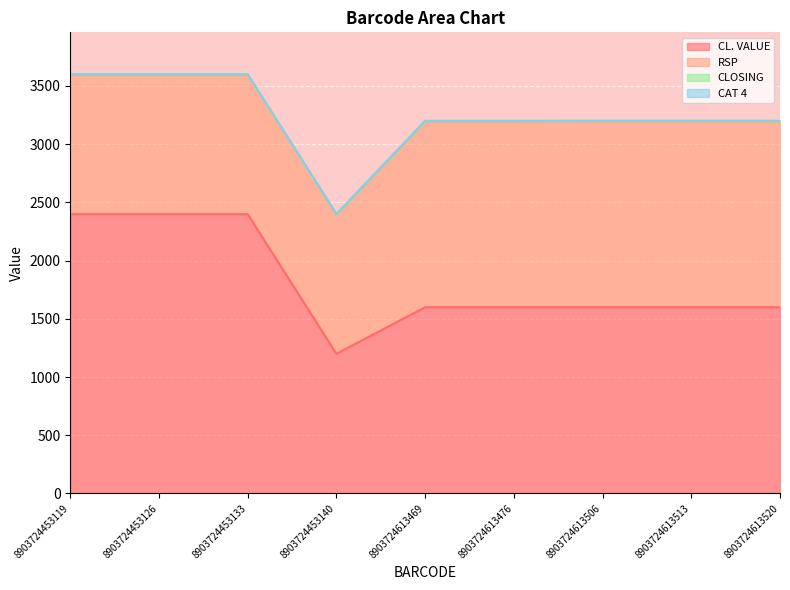

What are all the series names shown in the legend?

CL. VALUE, RSP, CLOSING, CAT 4